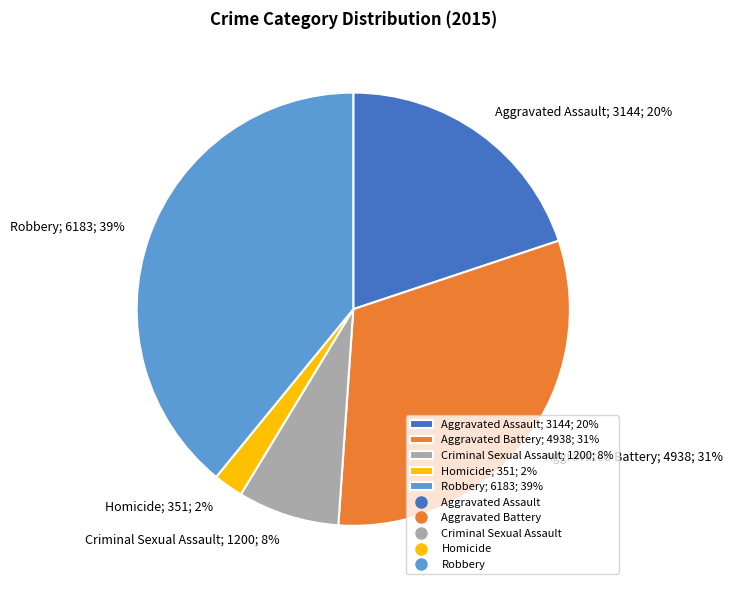

To the nearest percent, what is the combined percentage of Criminal Sexual Assault and Homicide?

10%